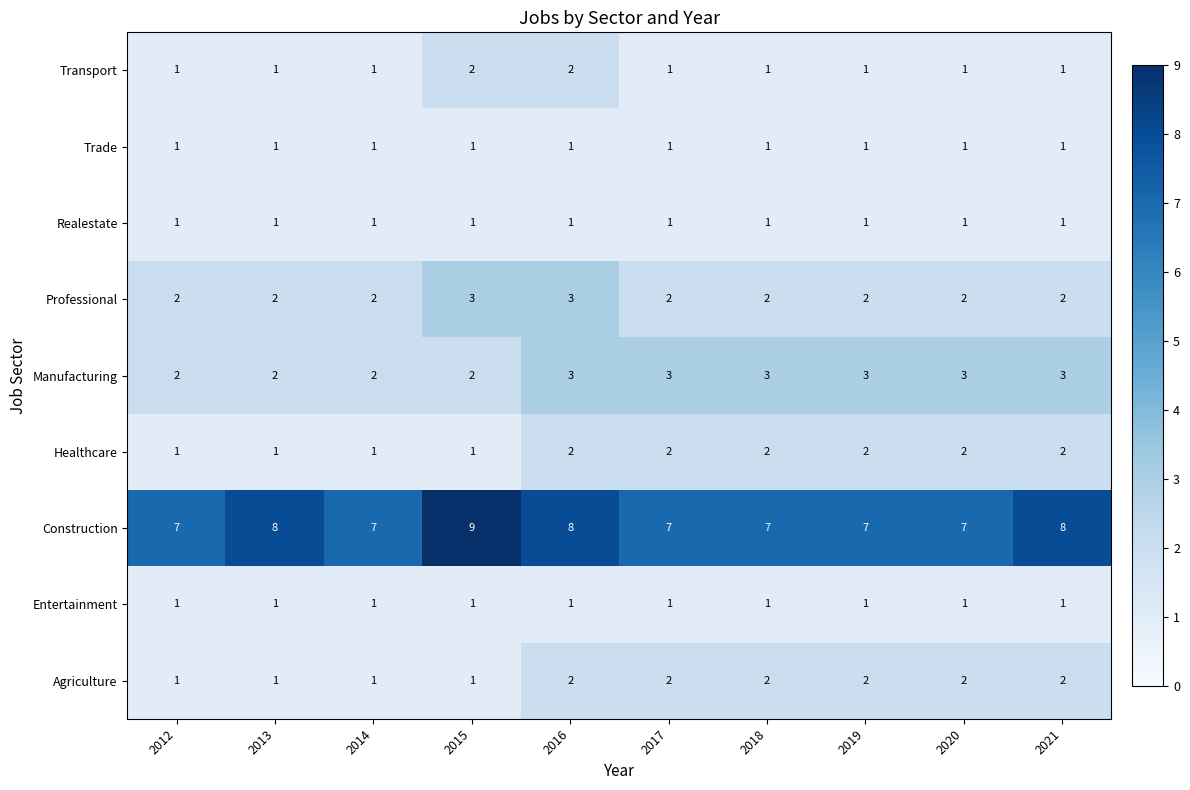

What is the average value of the Manufacturing series?

3